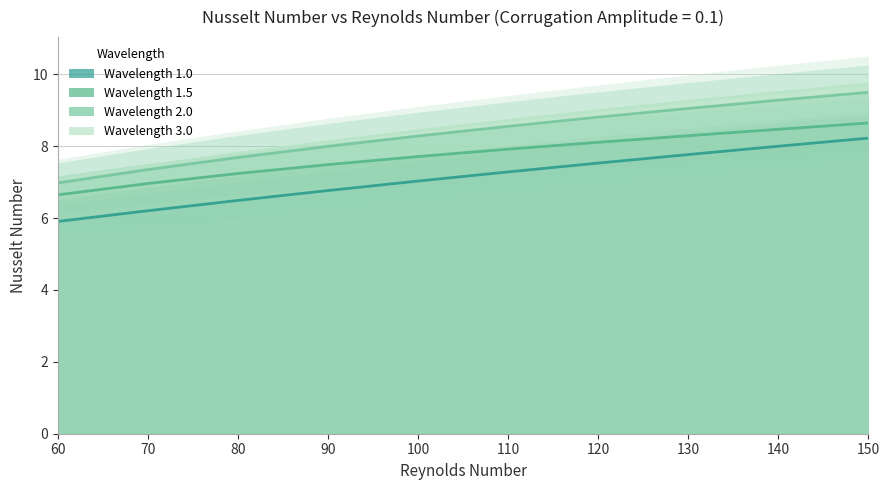

Rank the series at 140 from lowest to highest value.

Wavelength 1.0, Wavelength 1.5, Wavelength 2.0, Wavelength 3.0